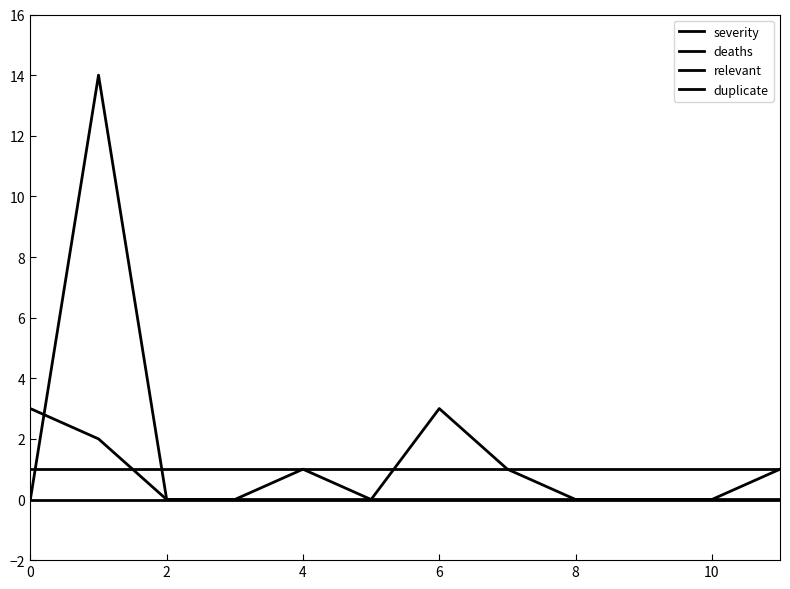

Does the chart have visible grid lines?

No